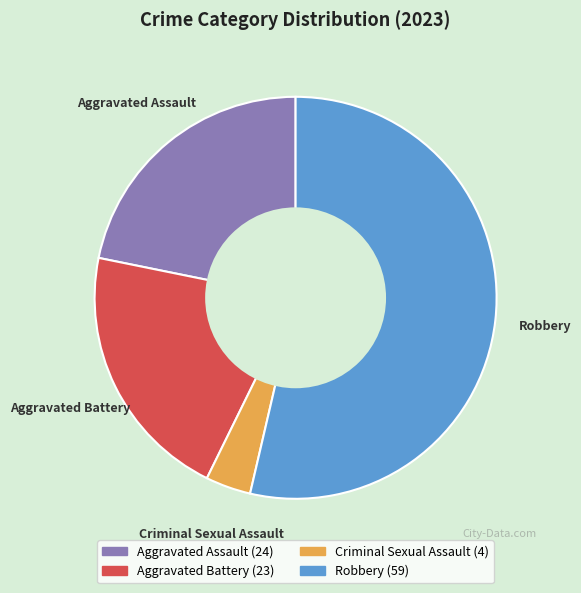

Combined, do Aggravated Assault and Criminal Sexual Assault account for over 50%?

No